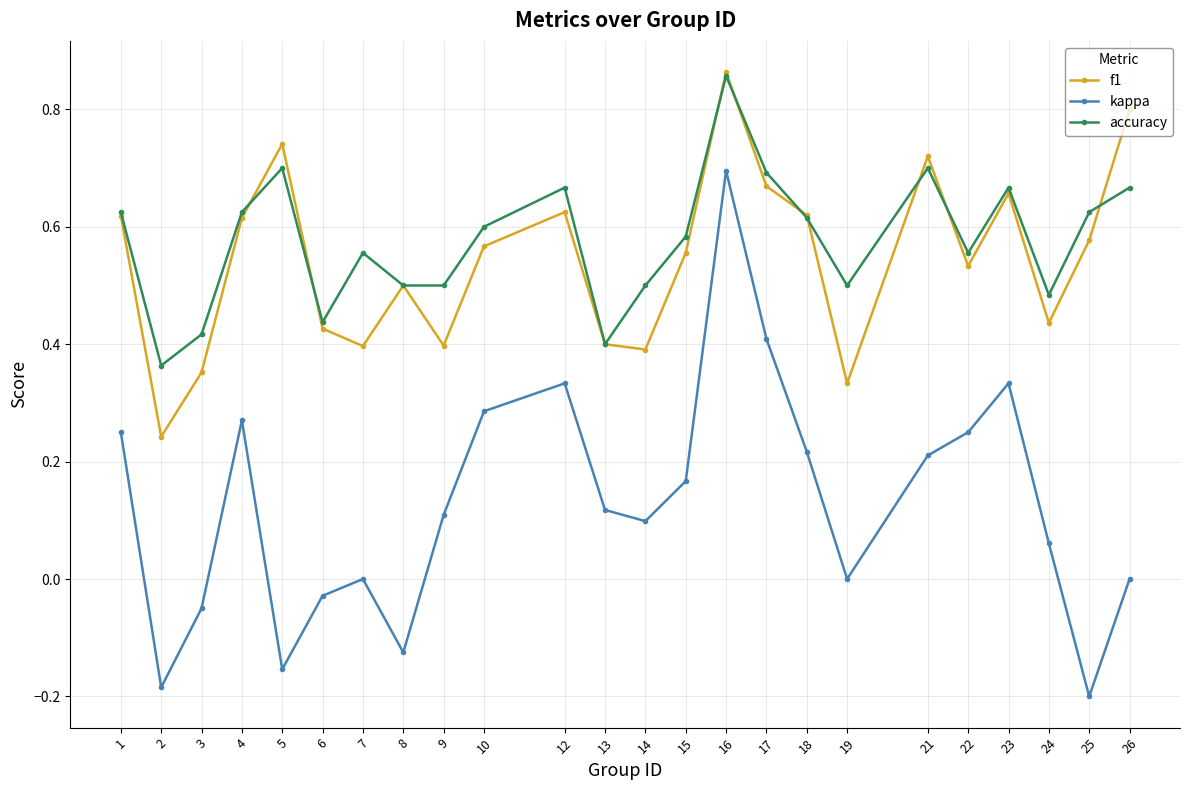

Which category has the highest value in the kappa series?

16